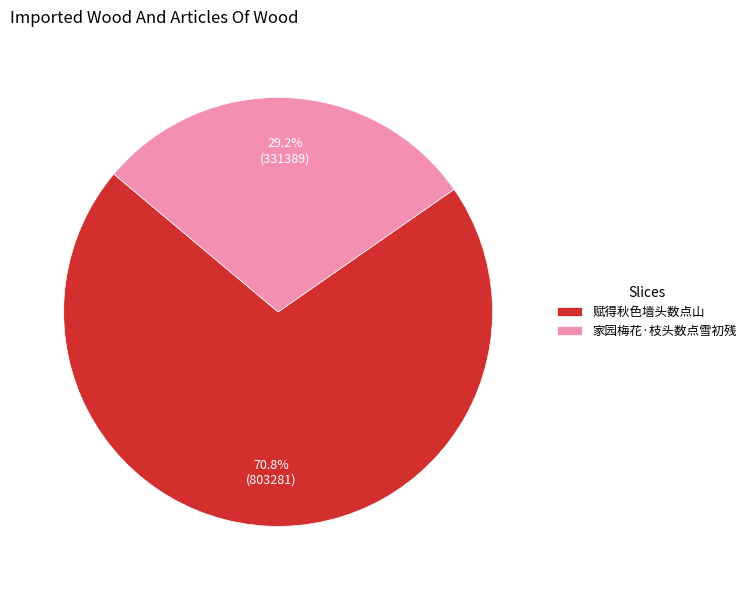

What is the majority slice?

赋得秋色墙头数点山